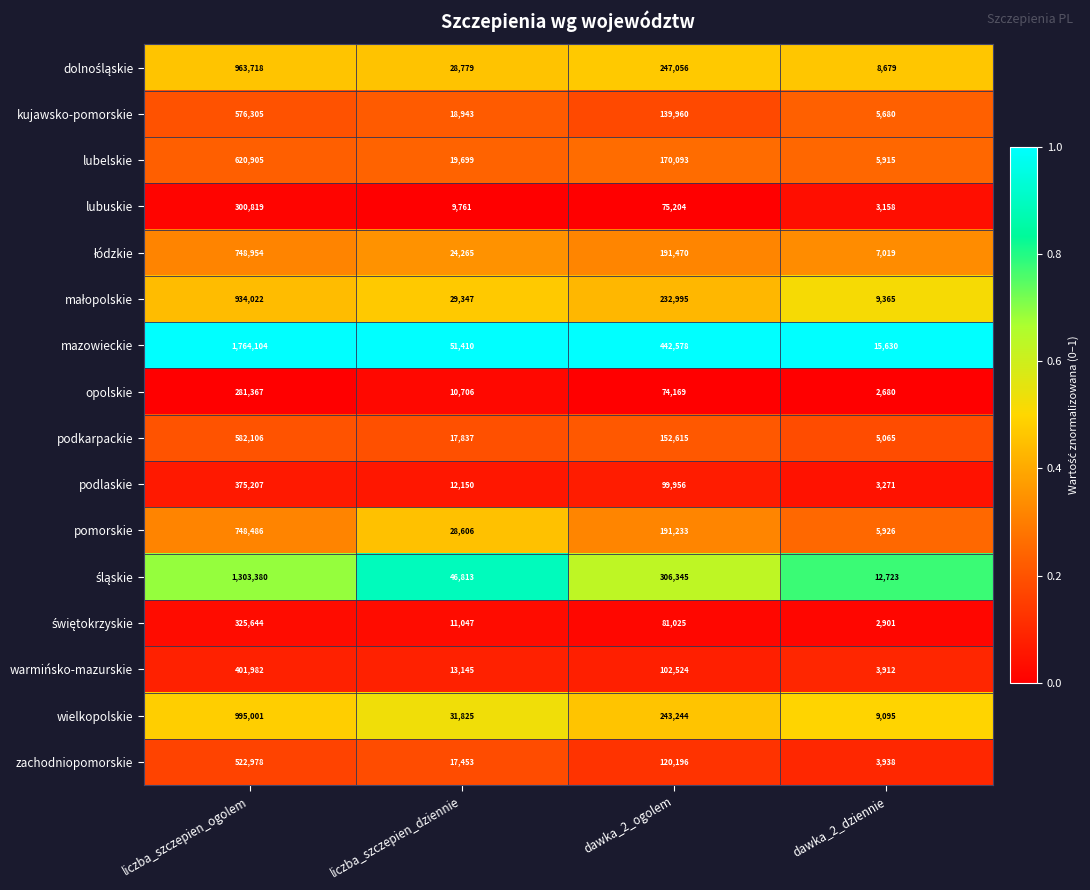

Count the number of categories in the chart.

4